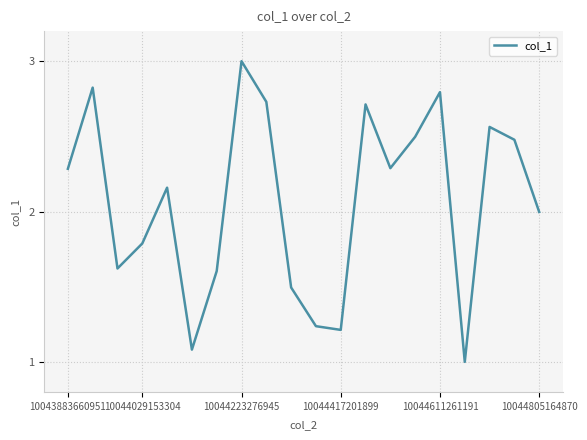

What is the sum of all values?

41.4